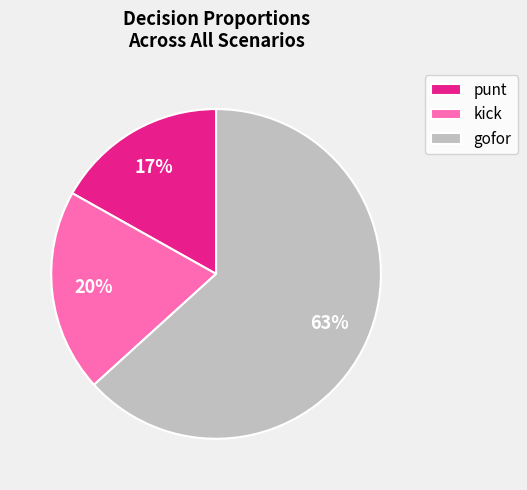

Is there any slice that represents more than half of the pie?

Yes